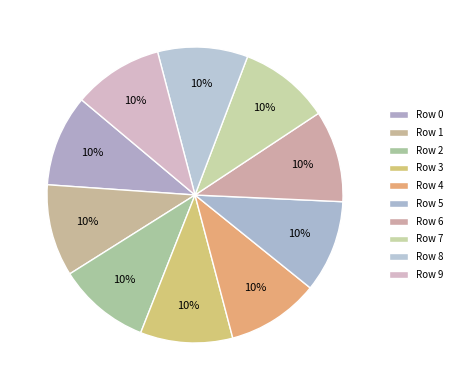

Count the number of slices in the pie.

10